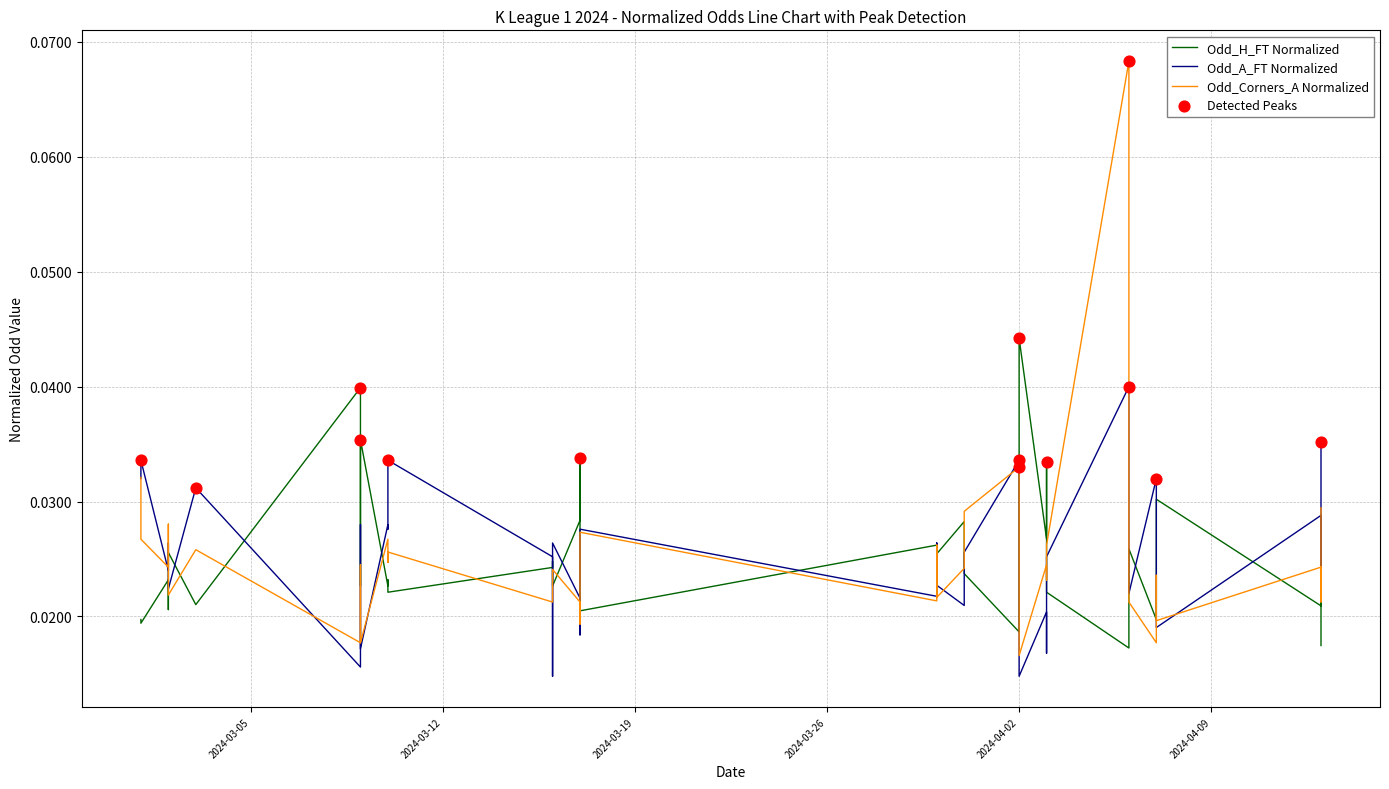

Which series reaches the minimum Y coordinate?

Odd_A_FT Normalized